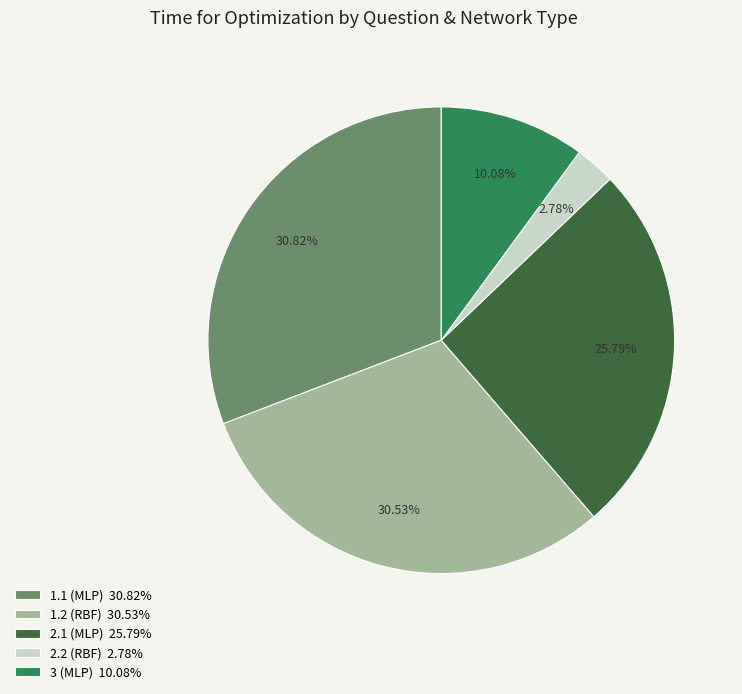

To the nearest percent, what portion does 3 (MLP) represent?

10%